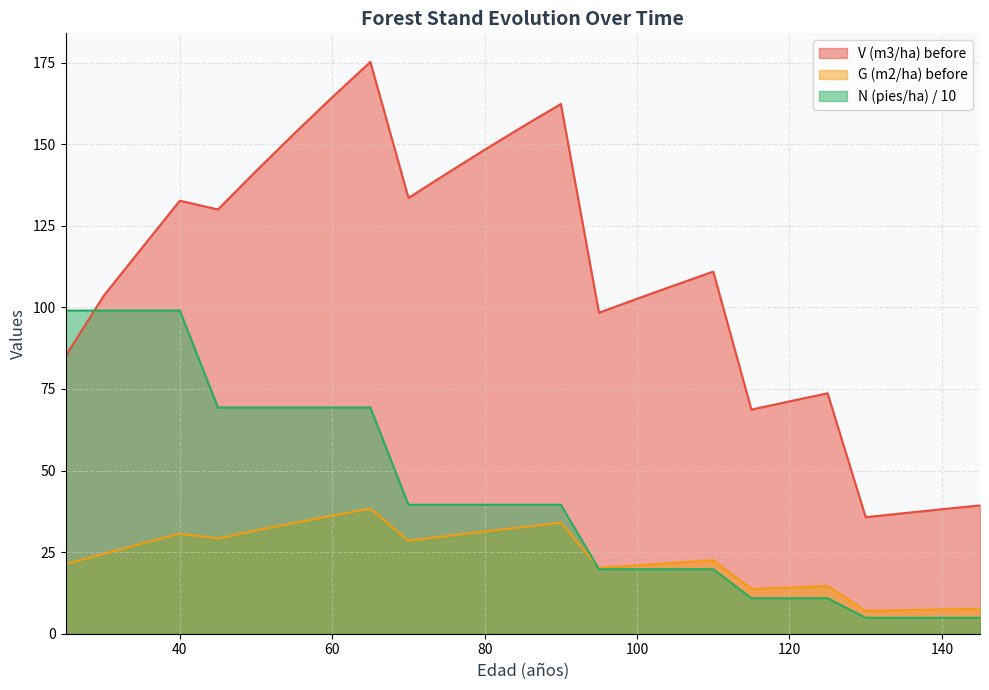

What is the value of the N (pies/ha) before point at the 17th from the left?

19.8